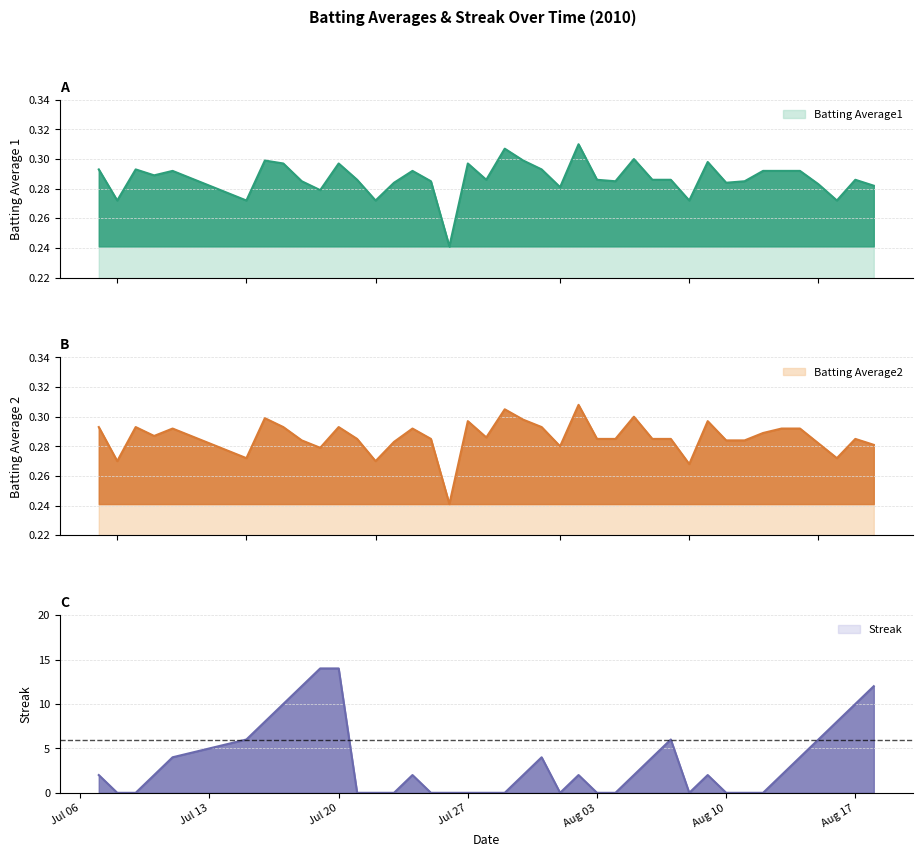

At Jul 27, list the series in order from smallest to largest.

Streak, Batting Average1, Batting Average2